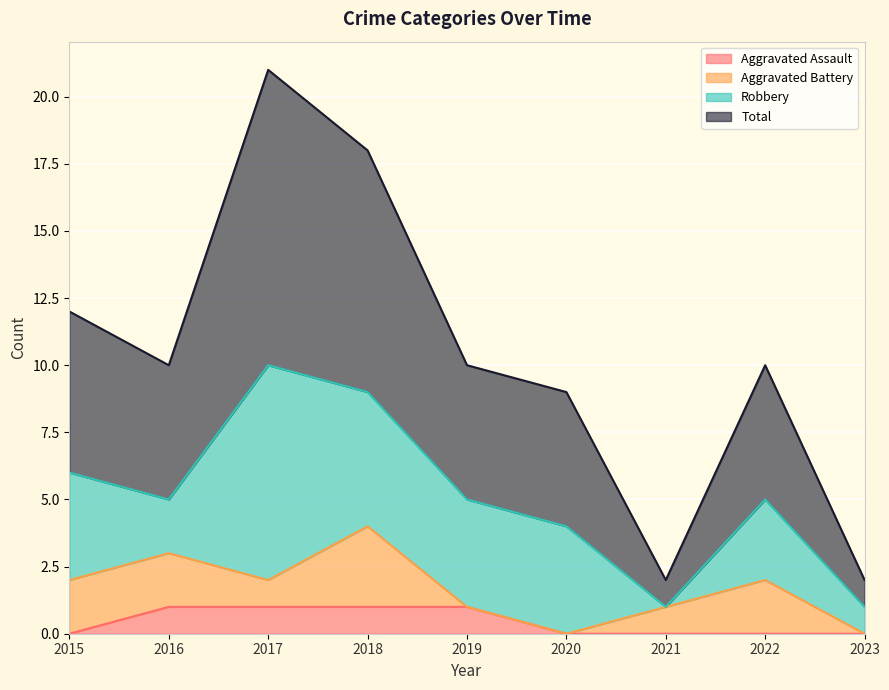

The value of Aggravated Assault at 2016 is 1. True or false?

True